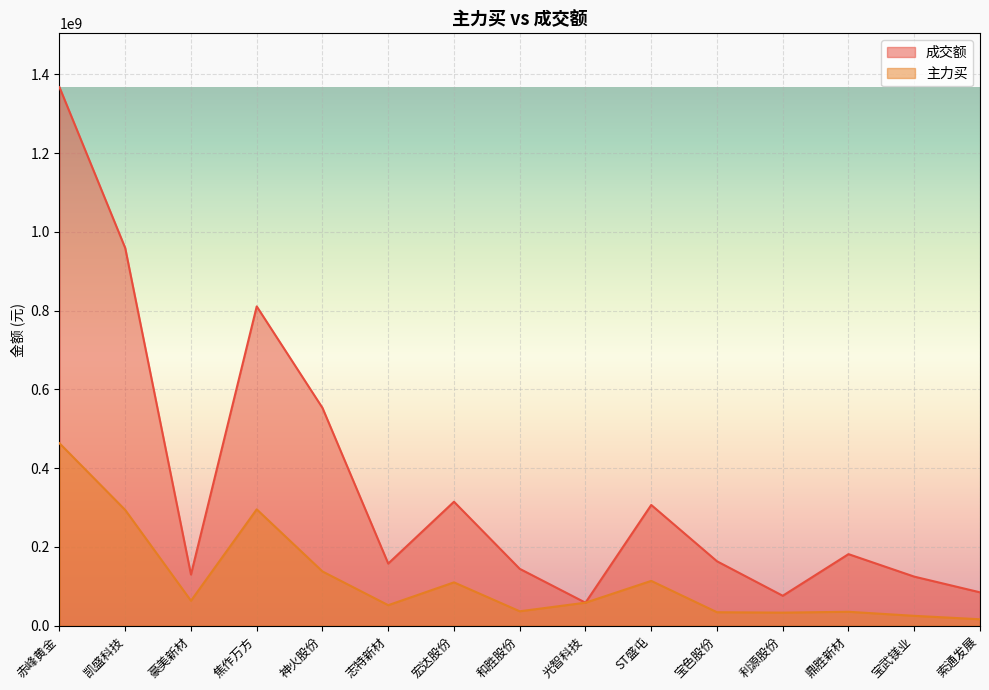

Reading right to left, what are all the values shown in this chart?

成交额: 84792812	124656201	181746588	76090017	163631795	306608284	58492568	144443568	314796800	157818284	552998978	810645814	129926802	958920953	1367202028
主力买: 16407866	25116600	35426254	33250430	34277692	113820488	58492560	36673102	110091335	52173045	137743271	295479676	63396030	293894006	463225002